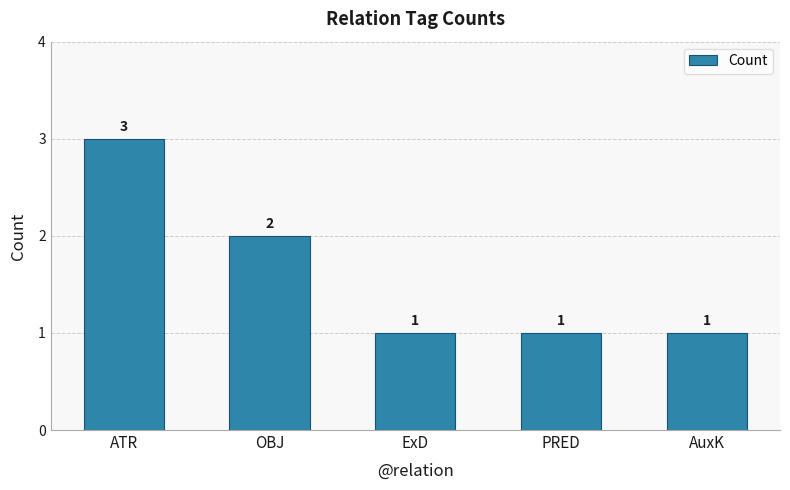

Reading left to right, transcribe all the data shown in this chart.

3	2	1	1	1